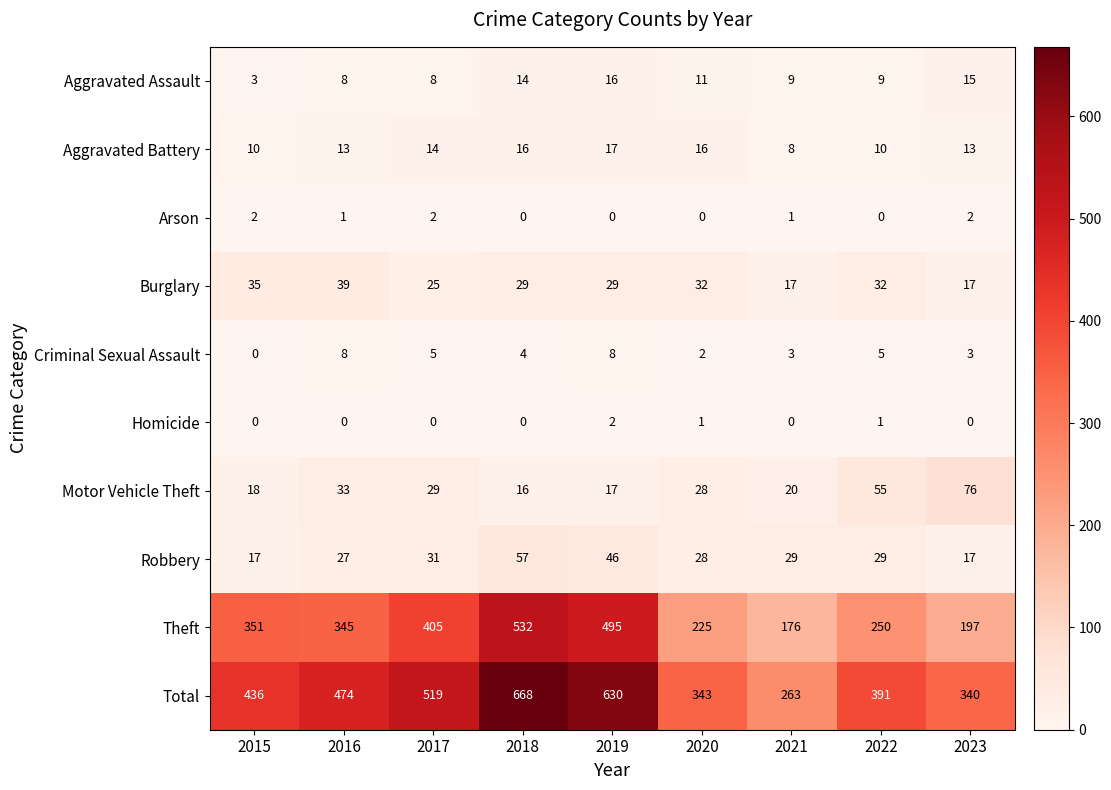

True or false: Aggravated Assault has a value of 8 at 2016.

True